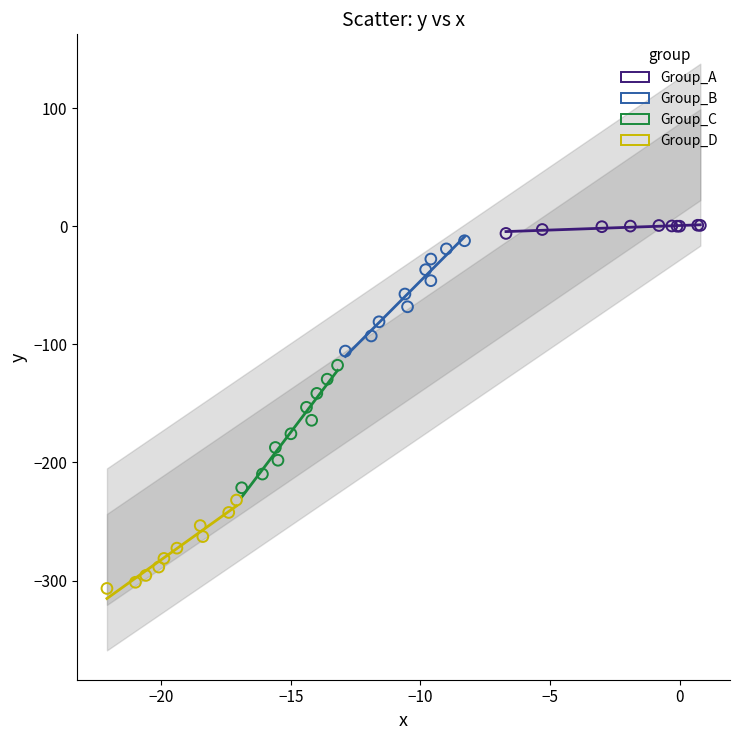

Which series contains the highest Y value?

Group_A